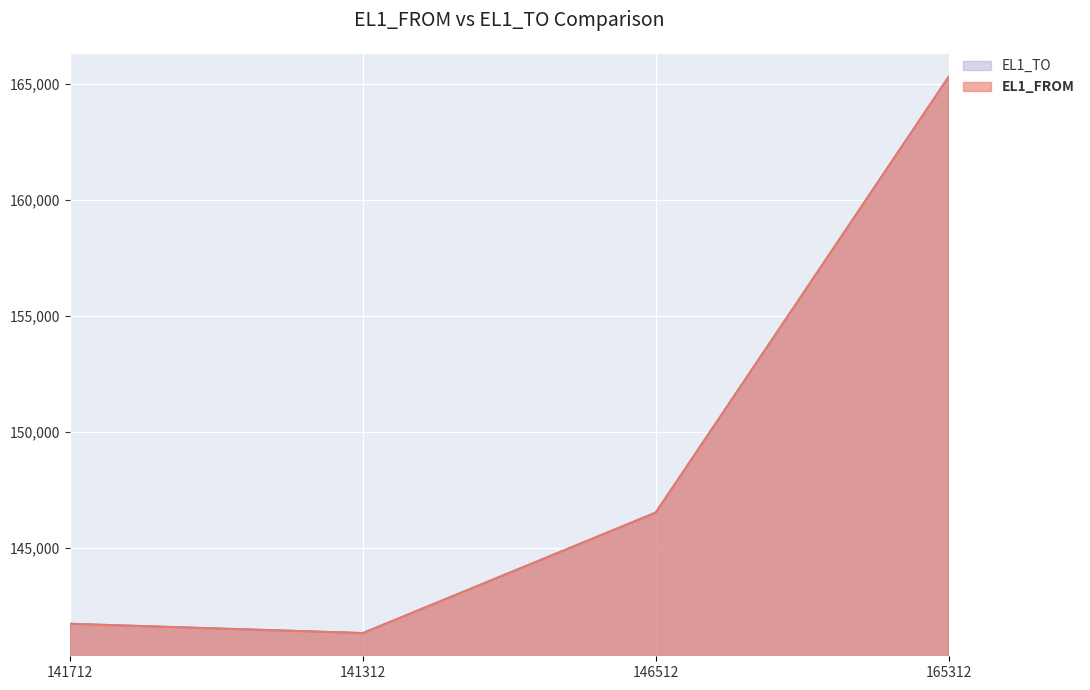

Count the number of categories in the chart.

4